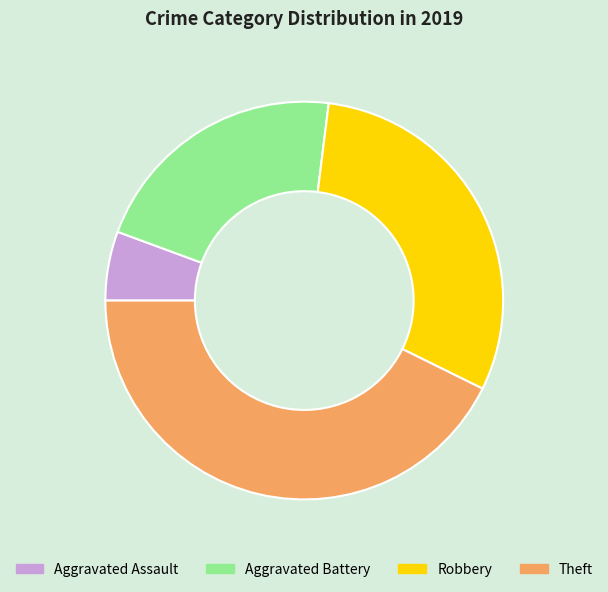

Does Aggravated Assault account for over 50% of the chart?

No